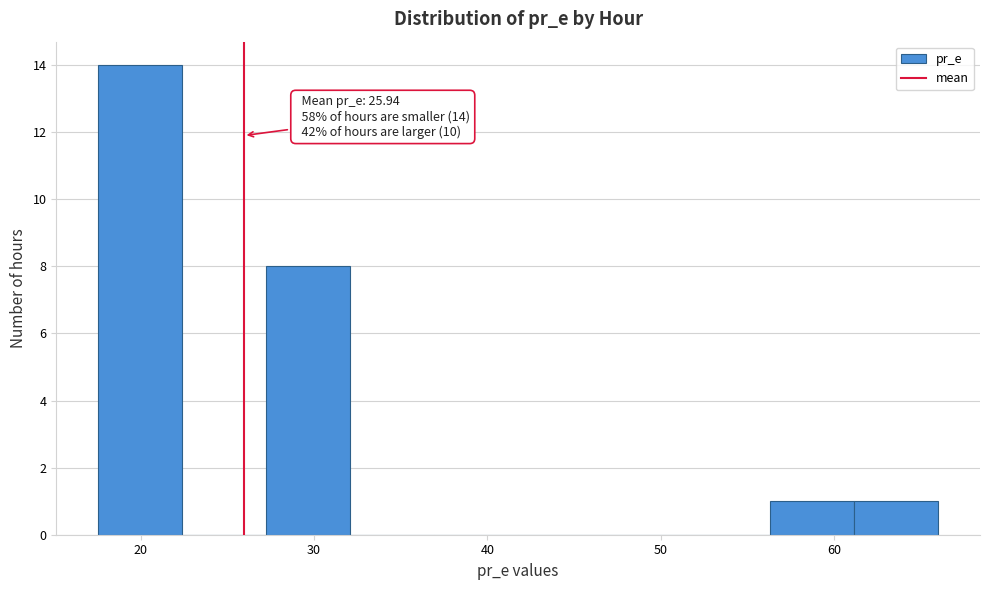

Over which range of the x-axis is the bar tallest?

18 to 22